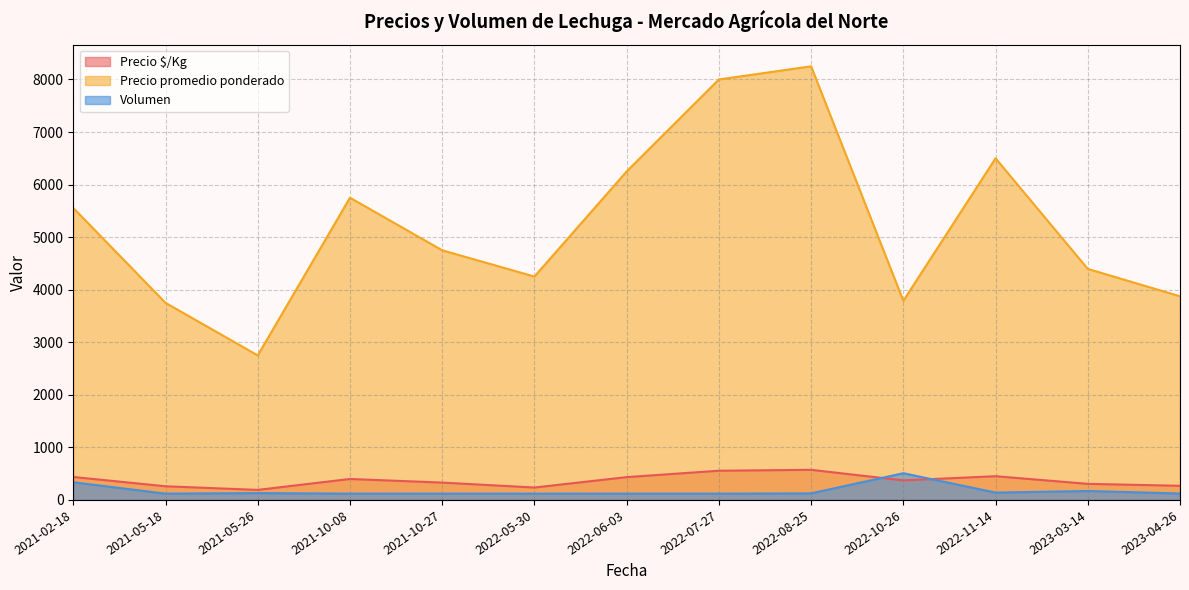

Between 2023-03-14 and 2022-08-25, which is larger?

2022-08-25